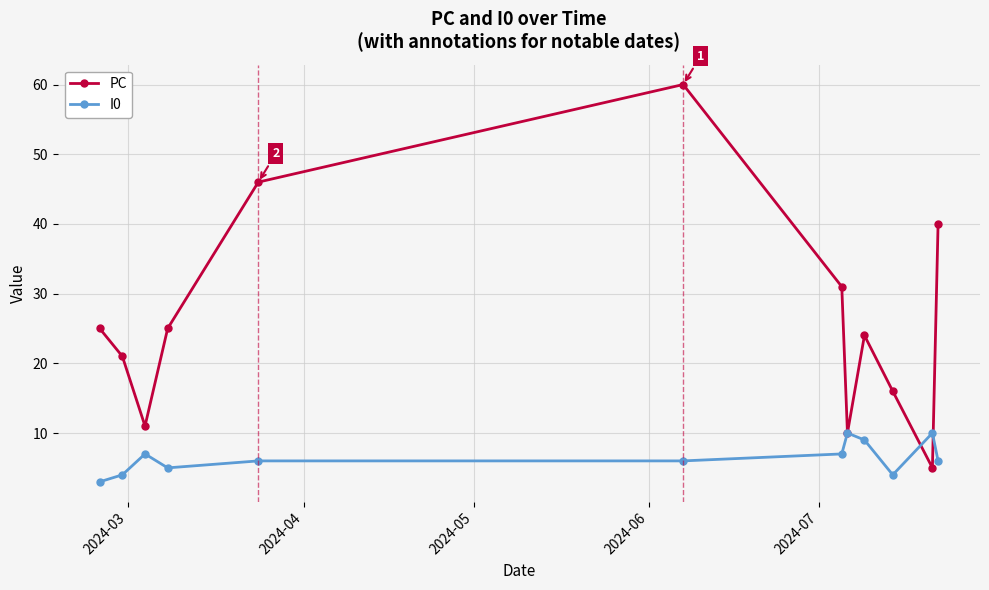

Which series has the largest range (max minus min)?

PC